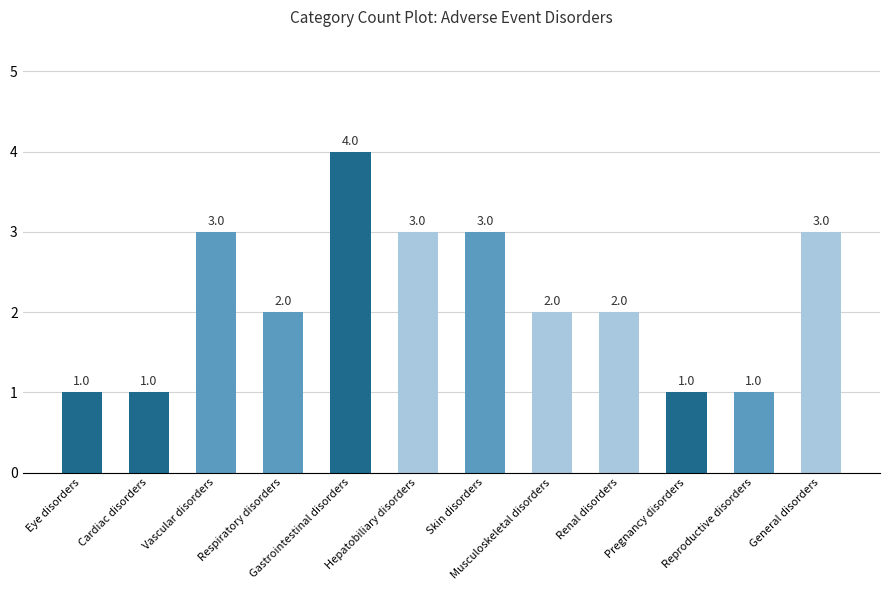

What is the minimum value shown in the chart?

1